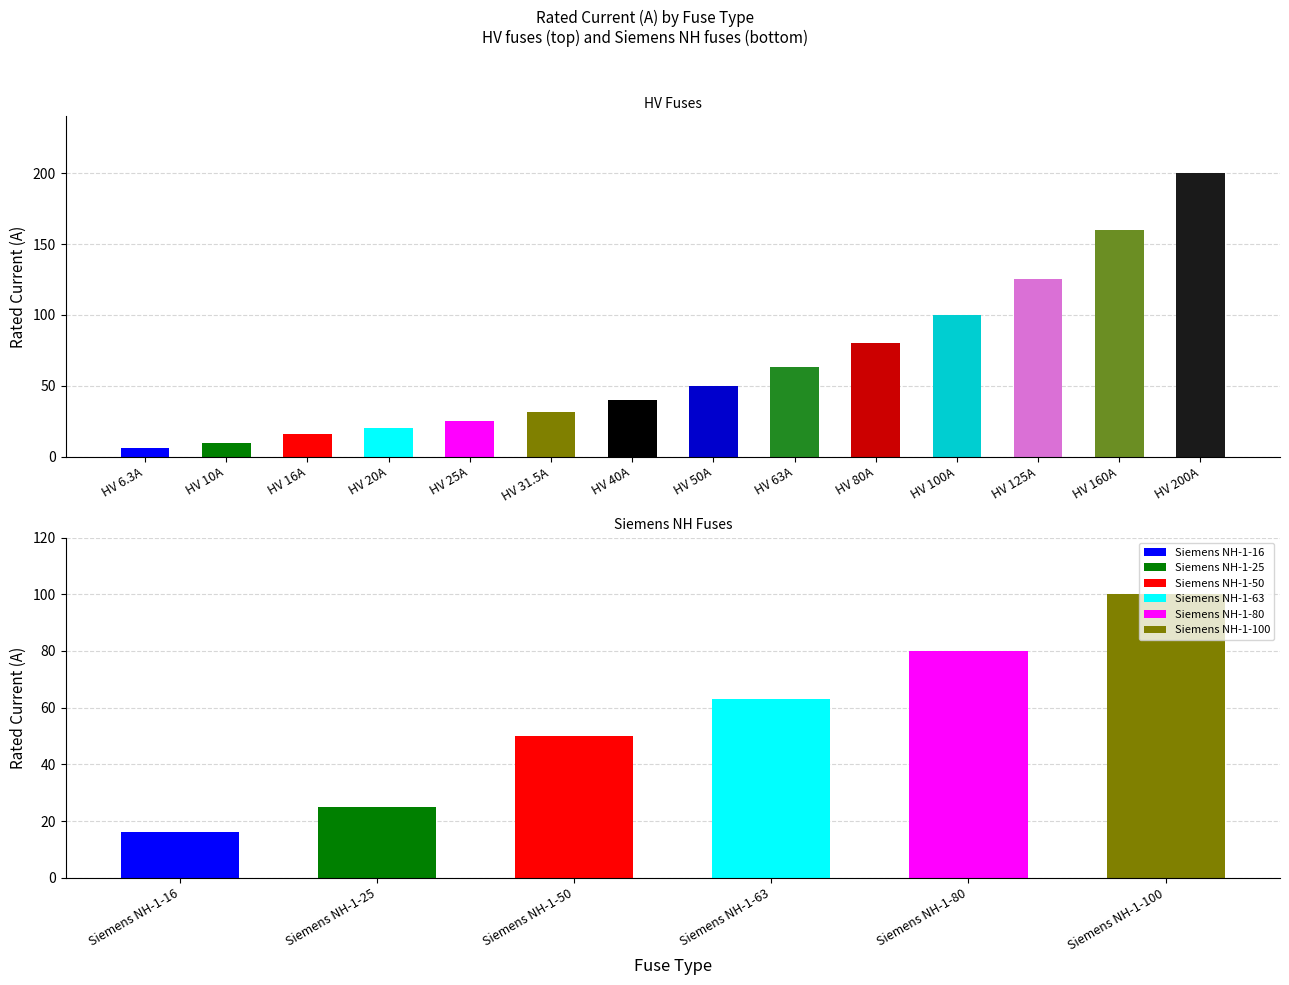

True or false: the data shows 100.0 at HV 100A.

True